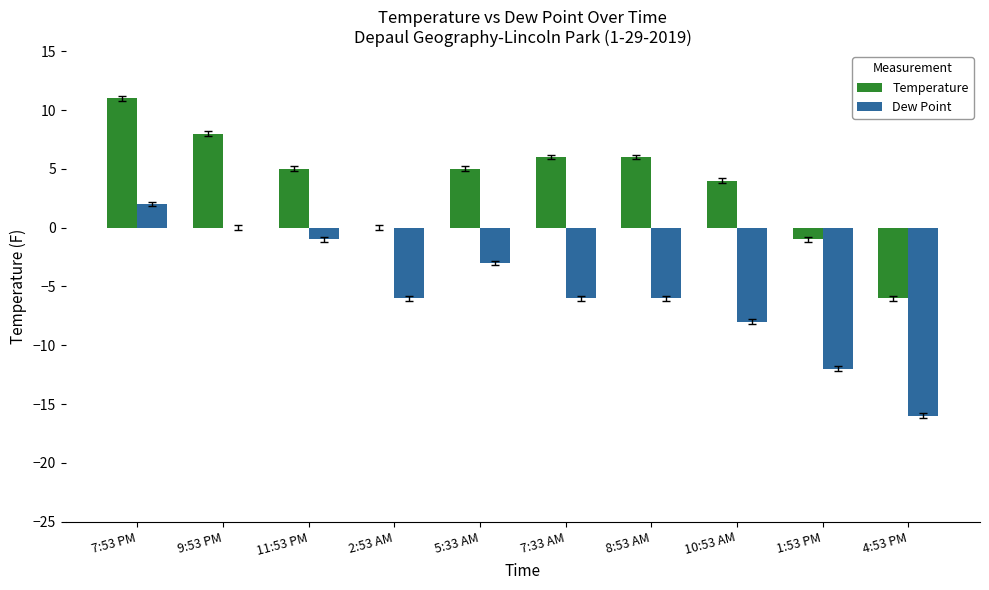

Which series changed the most between 2:53 AM and 7:33 AM?

Temperature